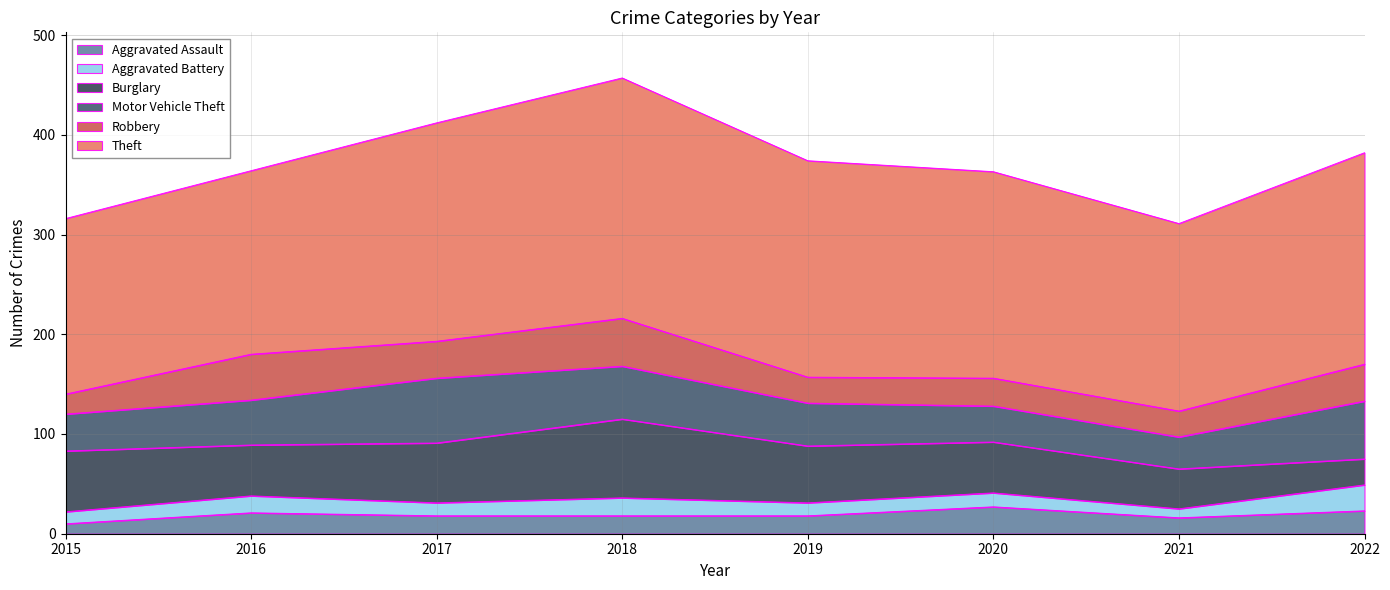

What is the maximum value for Burglary?

79